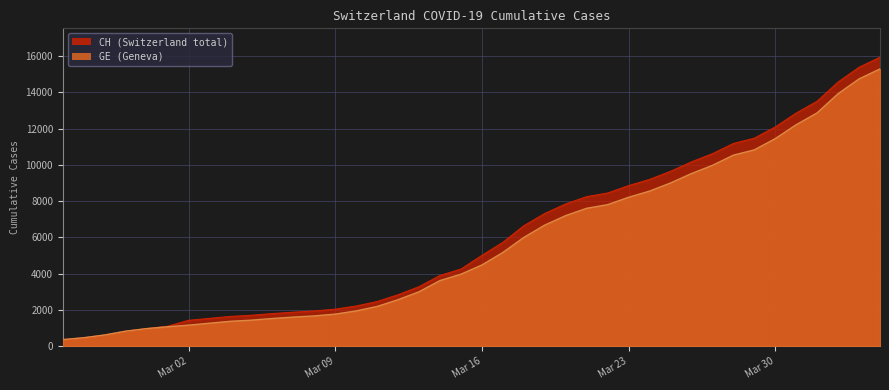

How many data points in CH are less than 5012?

20